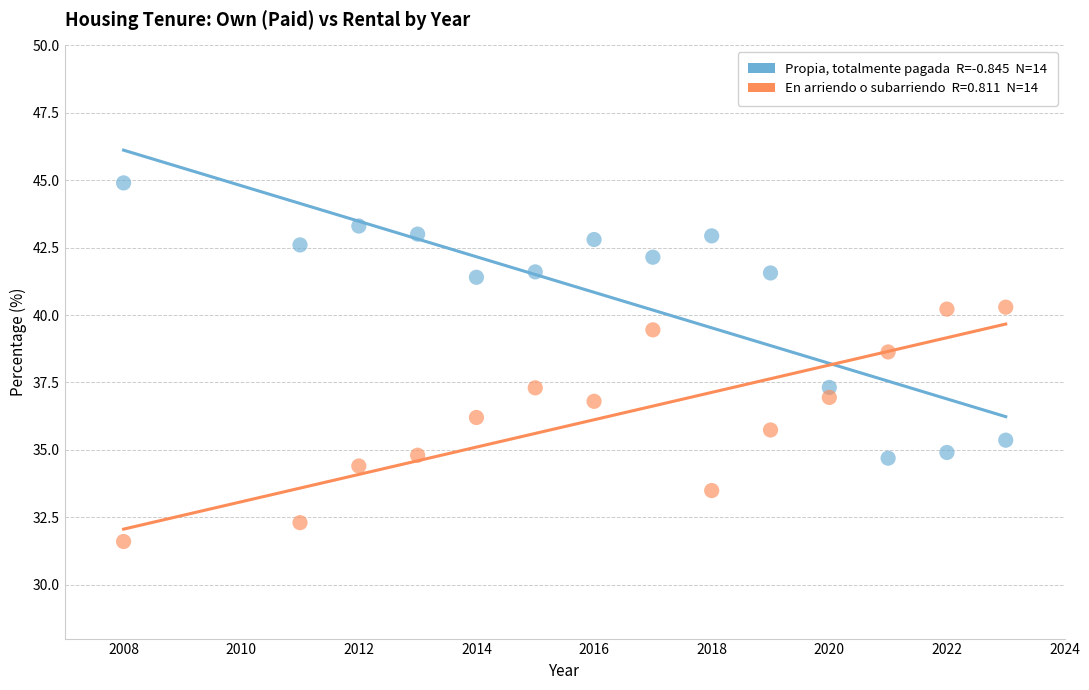

Across all data points, what is the range of Y values (max minus min)?

13.3